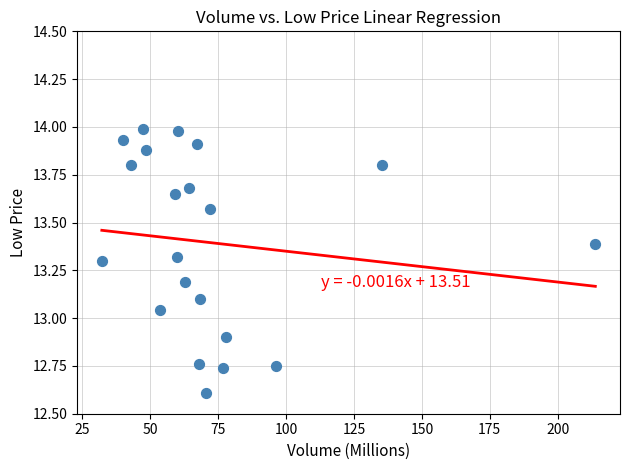

What is the range of X values (max minus min)?

181.6